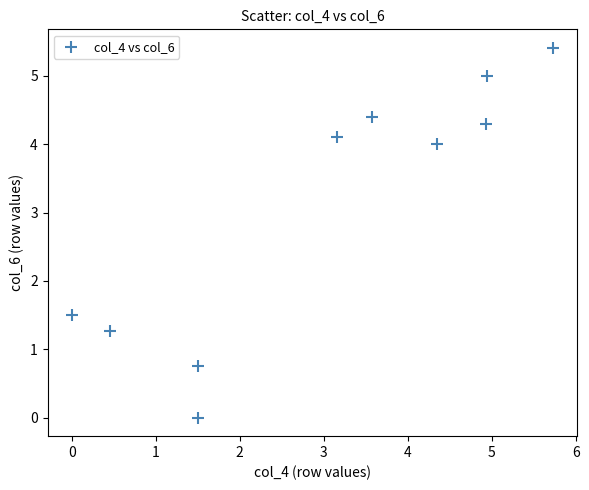

What is the range of Y values (max minus min)?

5.4